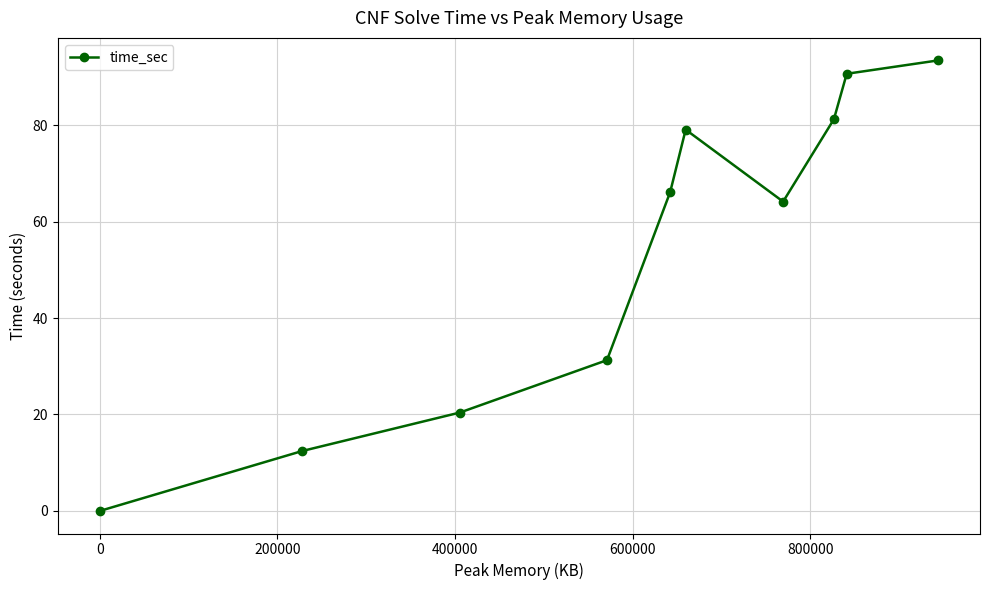

What is the average value?

53.9